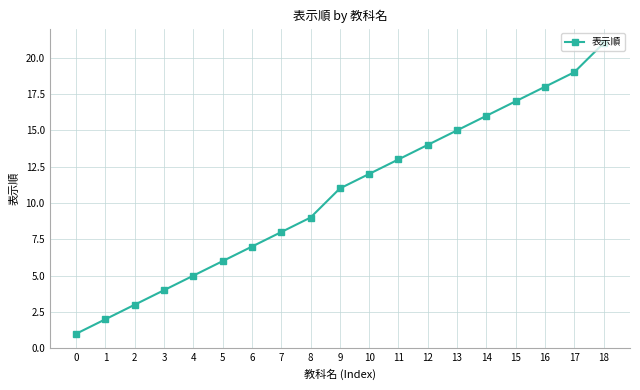

Where is the data nearest to the value 11?

9